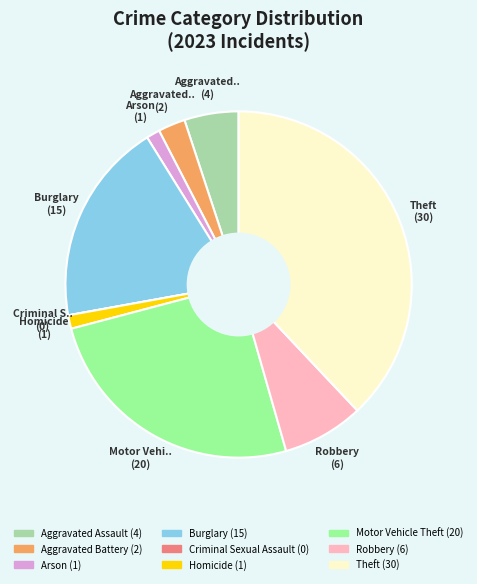

Between Homicide and Burglary, which is larger?

Burglary